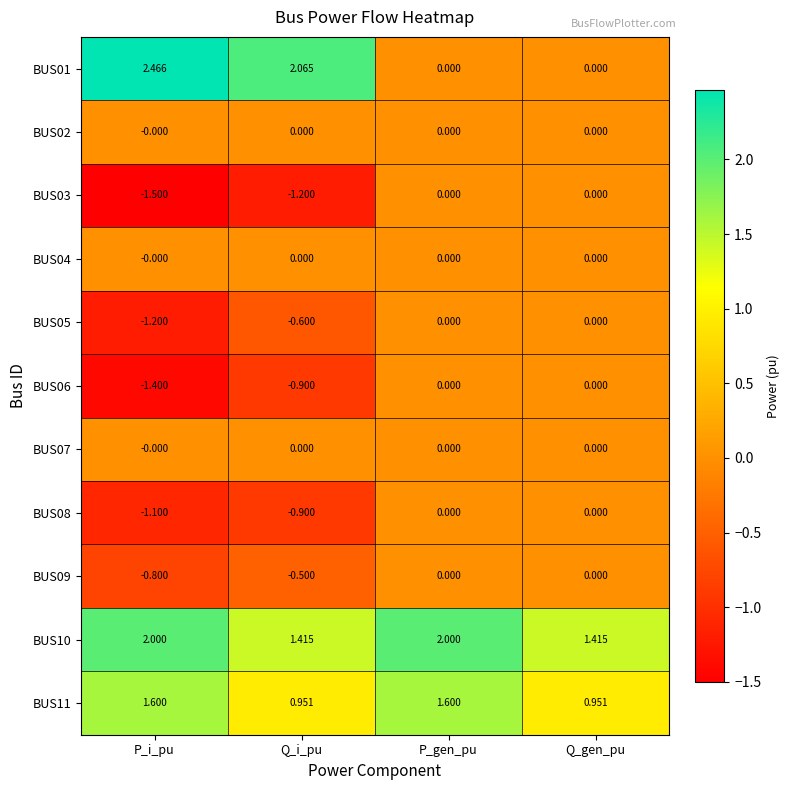

Which label corresponds to the largest value in the chart?

P_i_pu